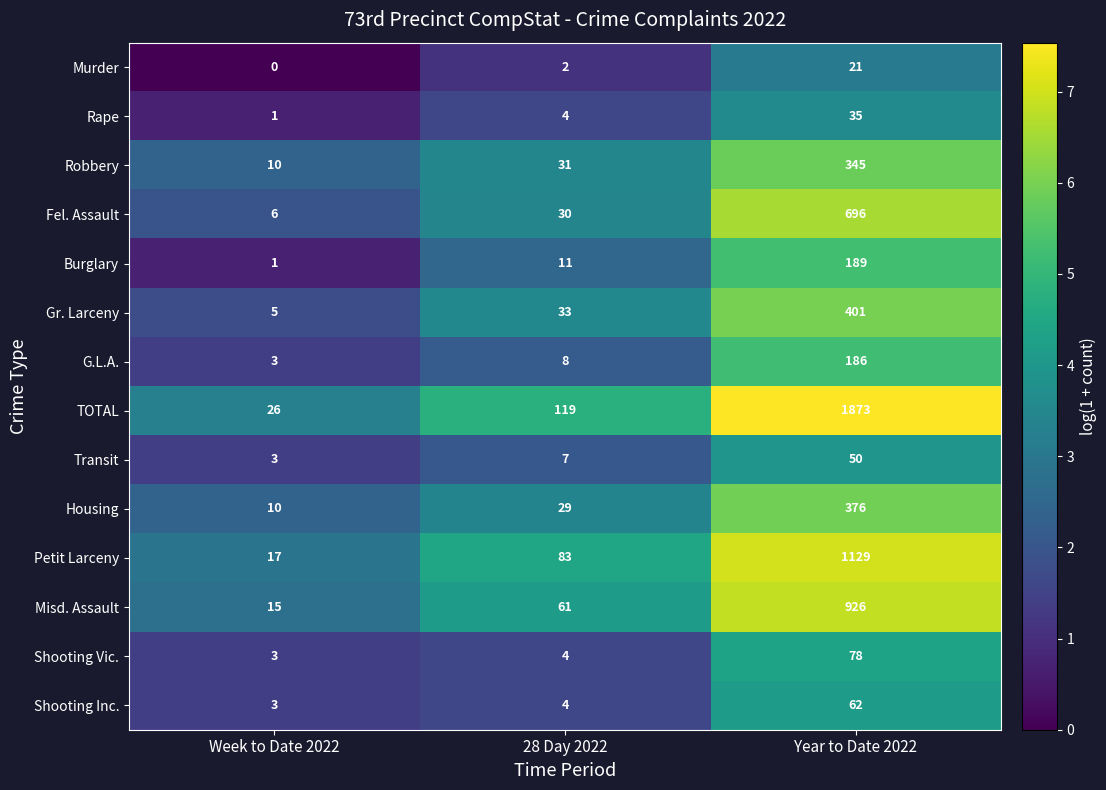

How many distinct data groups are displayed?

14